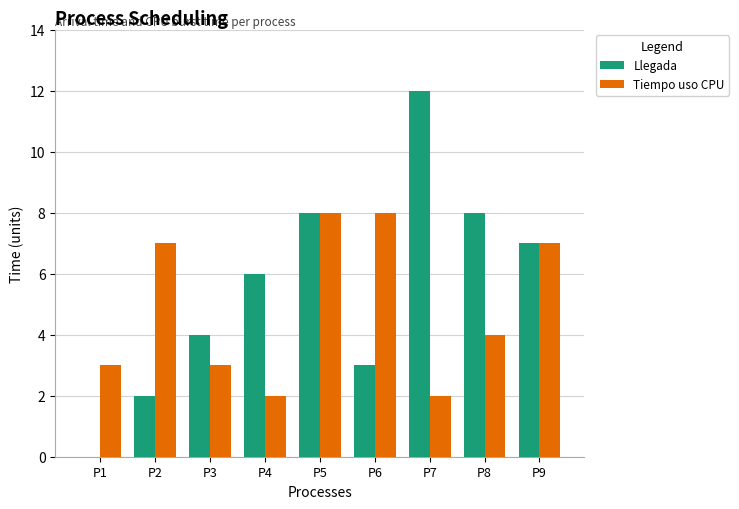

What is the spread (max minus min) of values at P1?

3